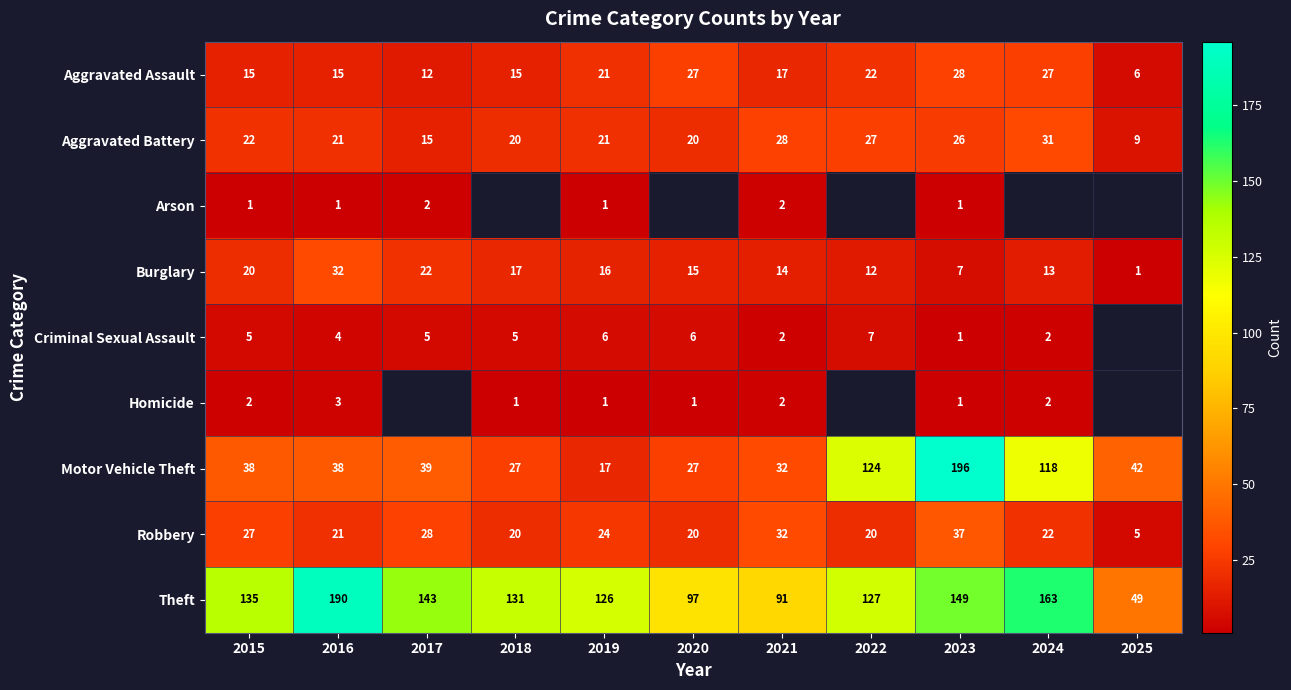

Is the value of Motor Vehicle Theft at 2023 greater than the value of Burglary at 2022?

Yes